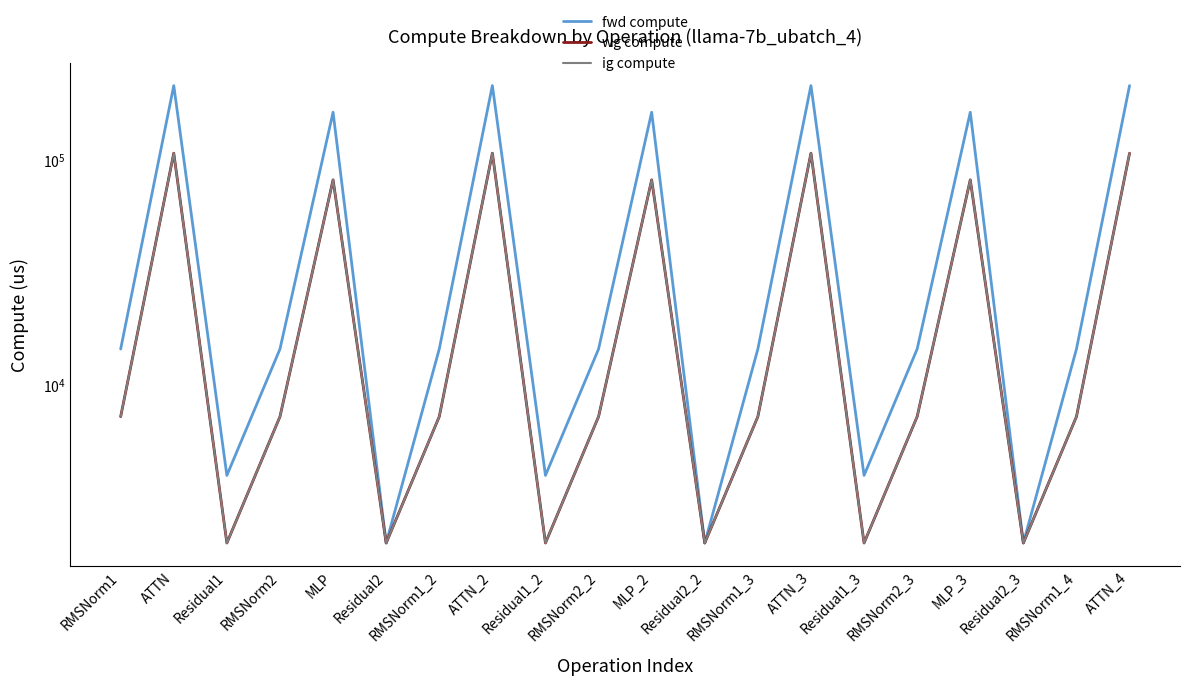

Reading left to right, extract all data points from this chart.

fwd compute: 14382.8	214286.5	3936.2	14382.8	163051.9	1968.1	14382.8	214286.5	3936.2	14382.8	163051.9	1968.1	14382.8	214286.5	3936.2	14382.8	163051.9	1968.1	14382.8	214286.5
wg compute: 7191.4	107143.2	1968.1	7191.4	81525.9	1968.1	7191.4	107143.2	1968.1	7191.4	81525.9	1968.1	7191.4	107143.2	1968.1	7191.4	81525.9	1968.1	7191.4	107143.2
ig compute: 7191.4	107143.2	1968.1	7191.4	81525.9	1968.1	7191.4	107143.2	1968.1	7191.4	81525.9	1968.1	7191.4	107143.2	1968.1	7191.4	81525.9	1968.1	7191.4	107143.2